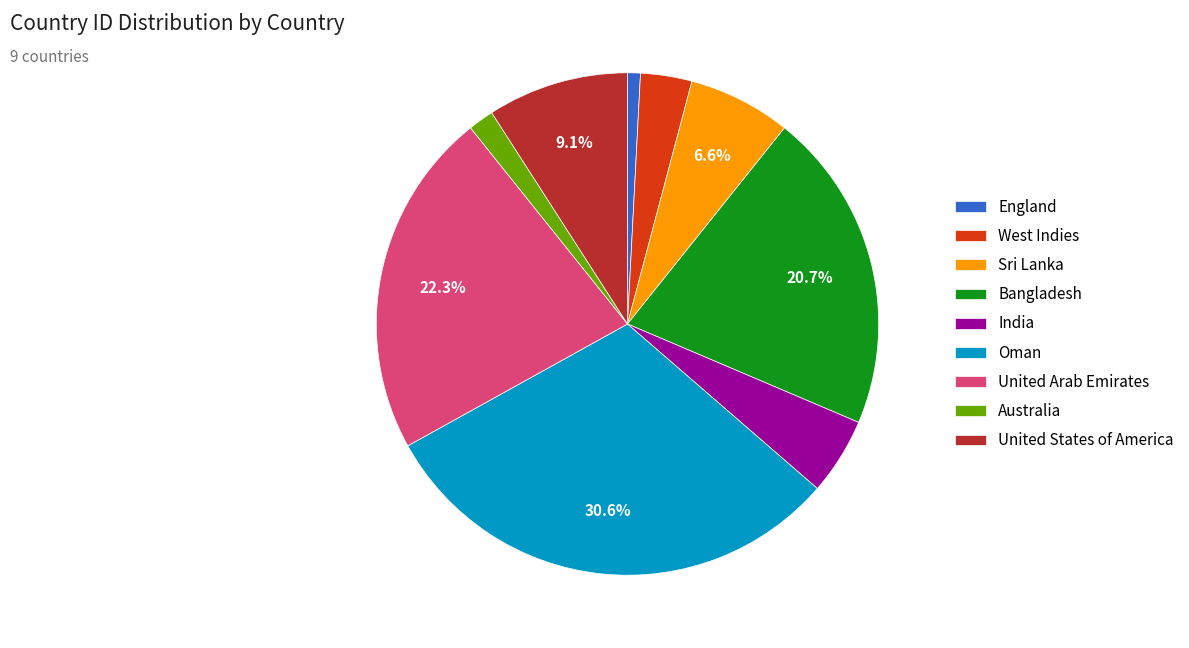

How many slices are in this pie chart?

9